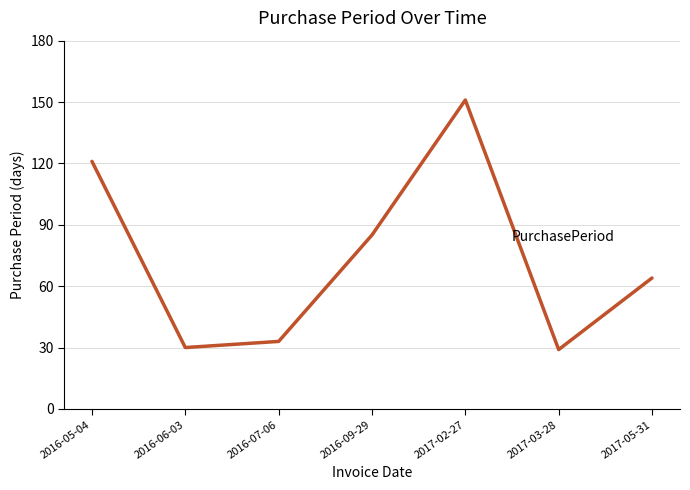

Which has a higher value, 2016-07-06 or 2017-03-28?

2016-07-06